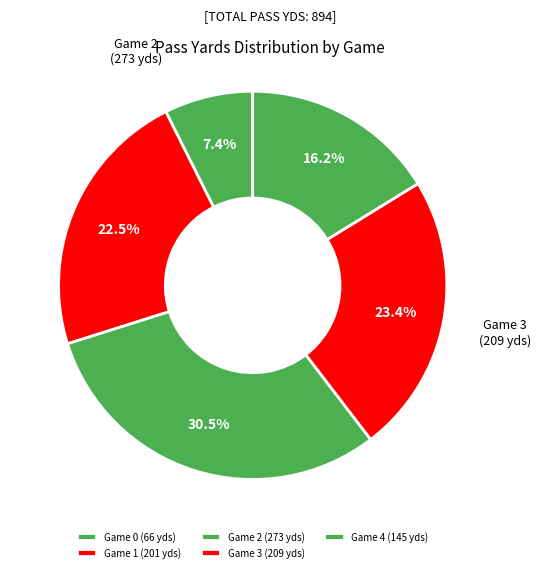

Is there any slice that represents more than half of the pie?

No